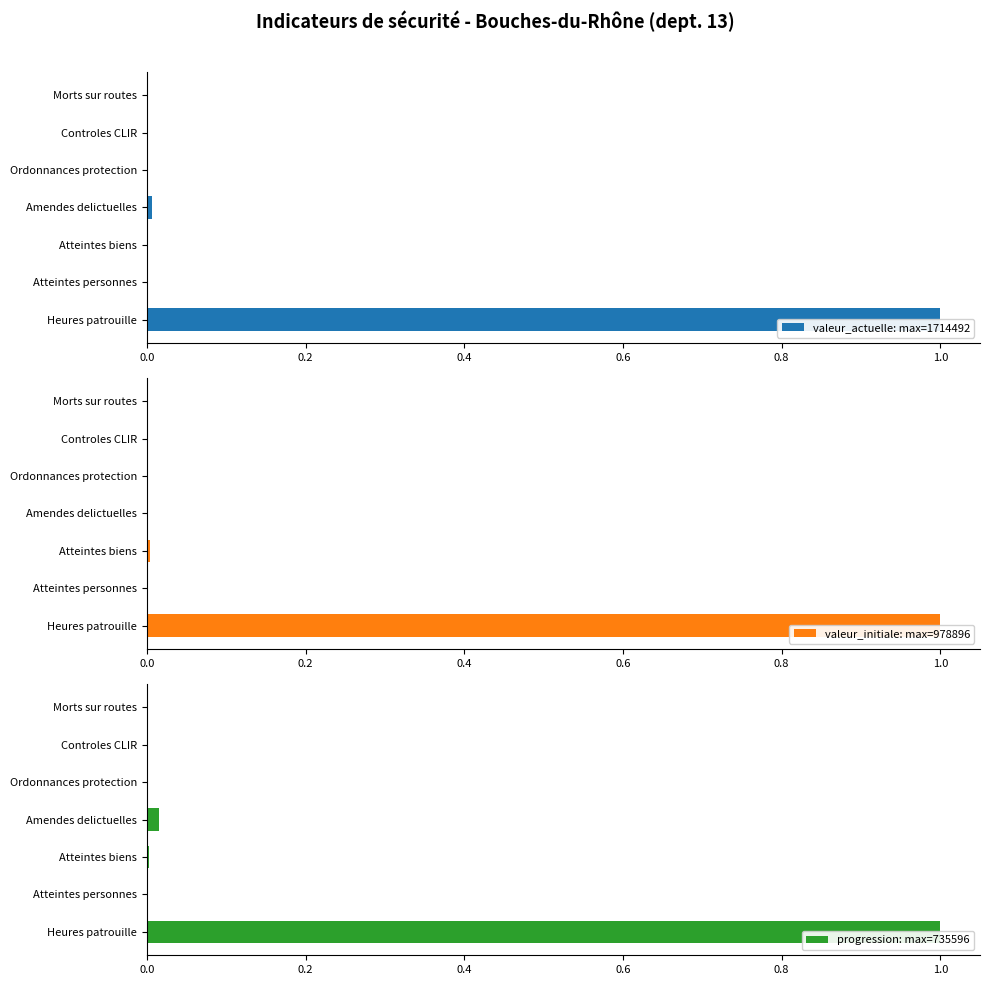

How many data points does each series have?

7